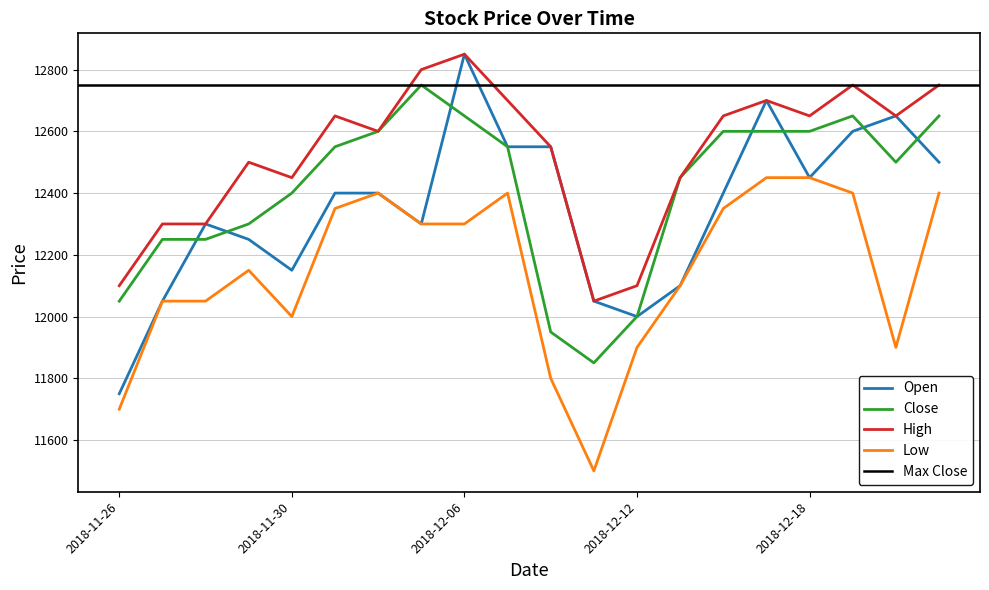

What is the difference between the High values at 2018-12-10 and 2018-11-27?

250